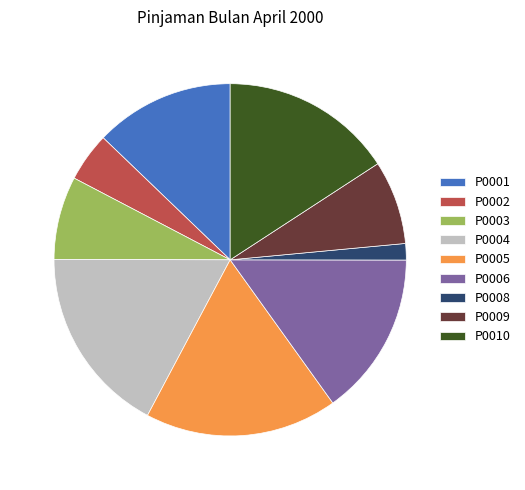

Does P0003 account for over 50% of the chart?

No